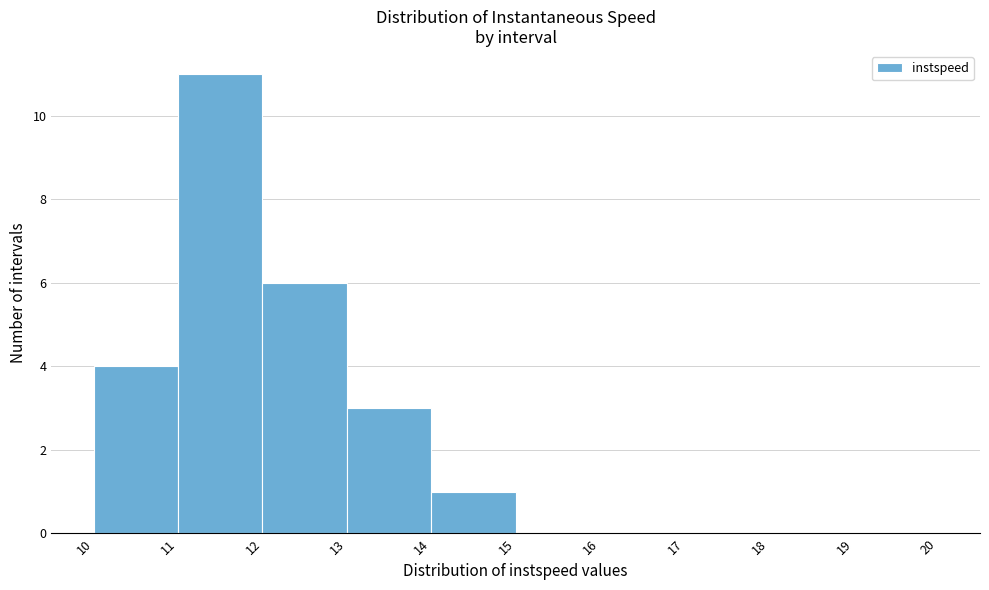

Which range on the x-axis has the tallest bar?

11 to 12